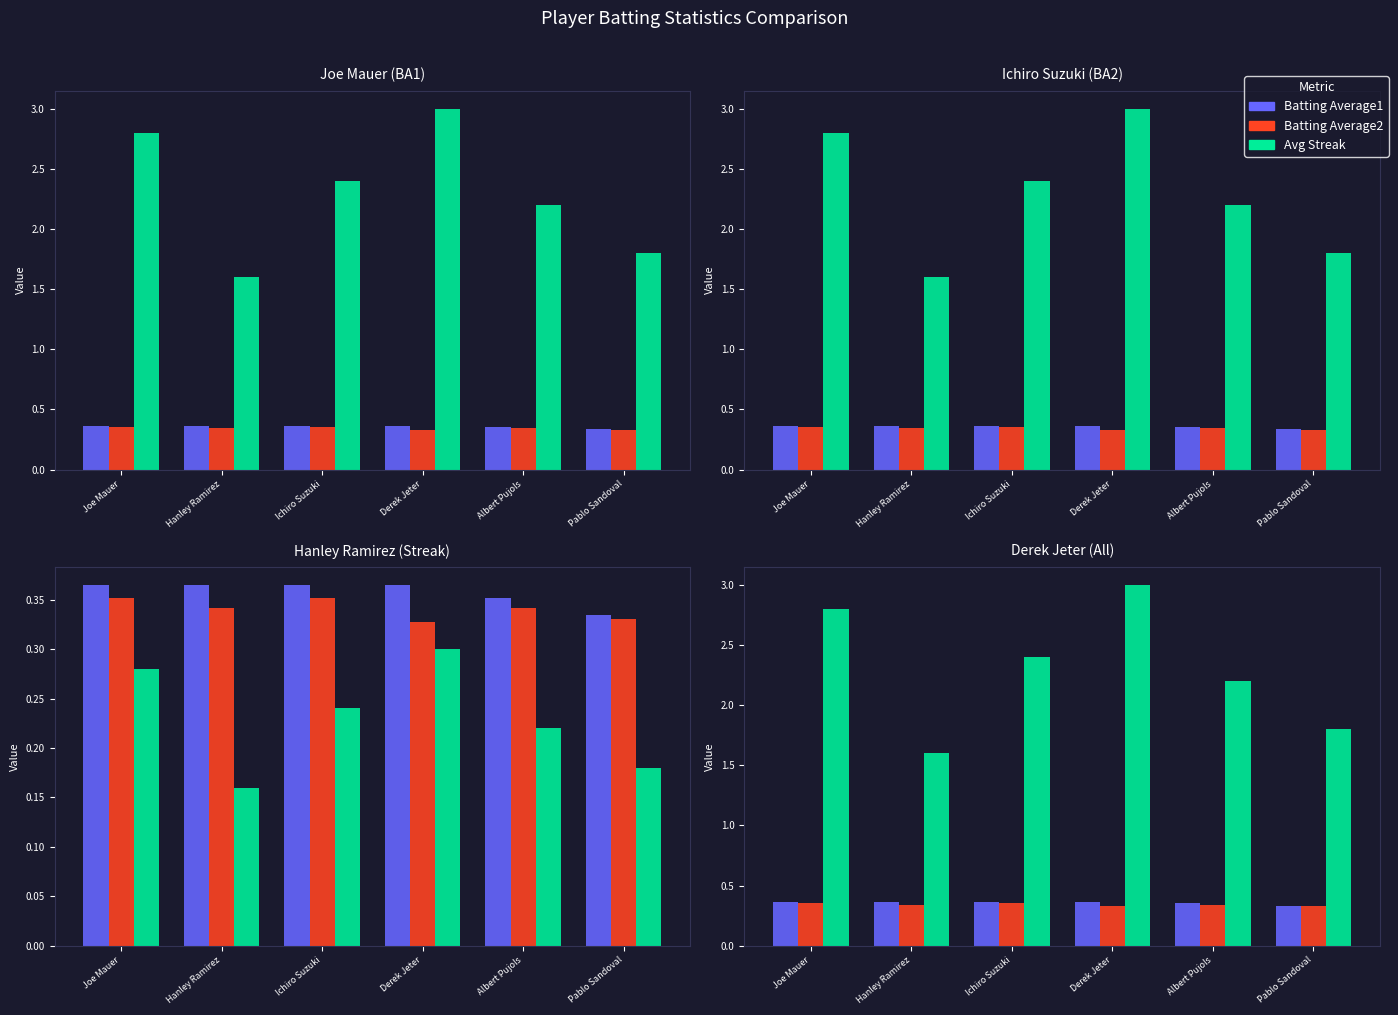

What are all the series names shown in the legend?

Batting Average1, Batting Average2, Avg Streak